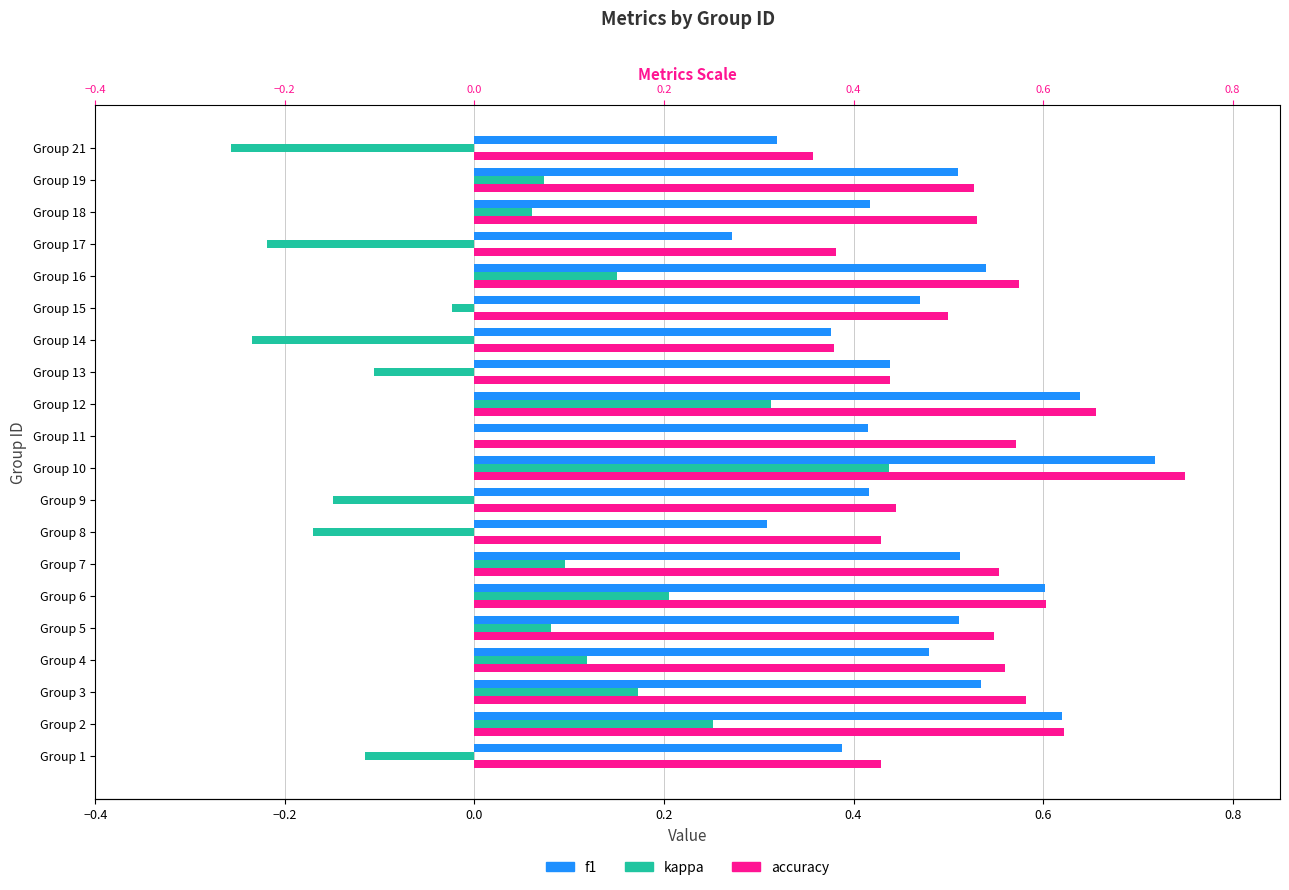

List the series in order of their peak value, lowest first.

kappa, f1, accuracy